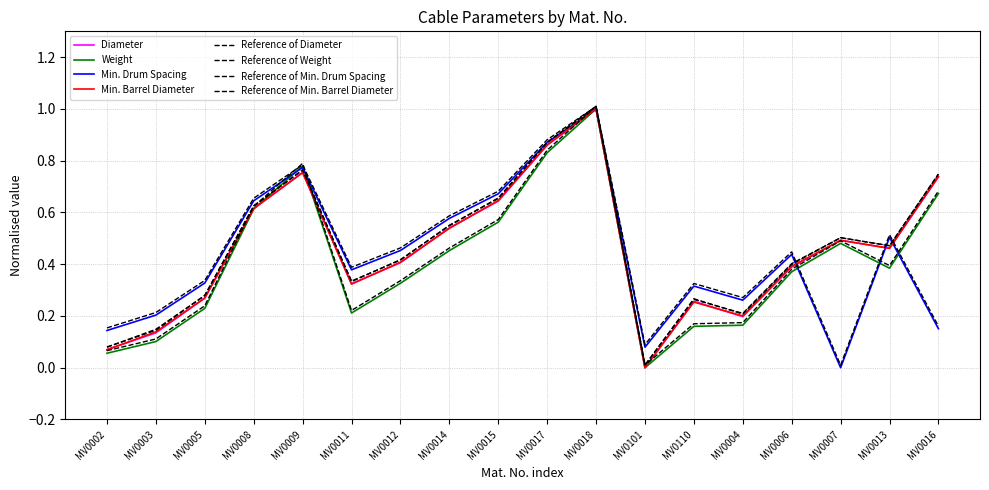

Read the Diameter value at MV0009.

0.8